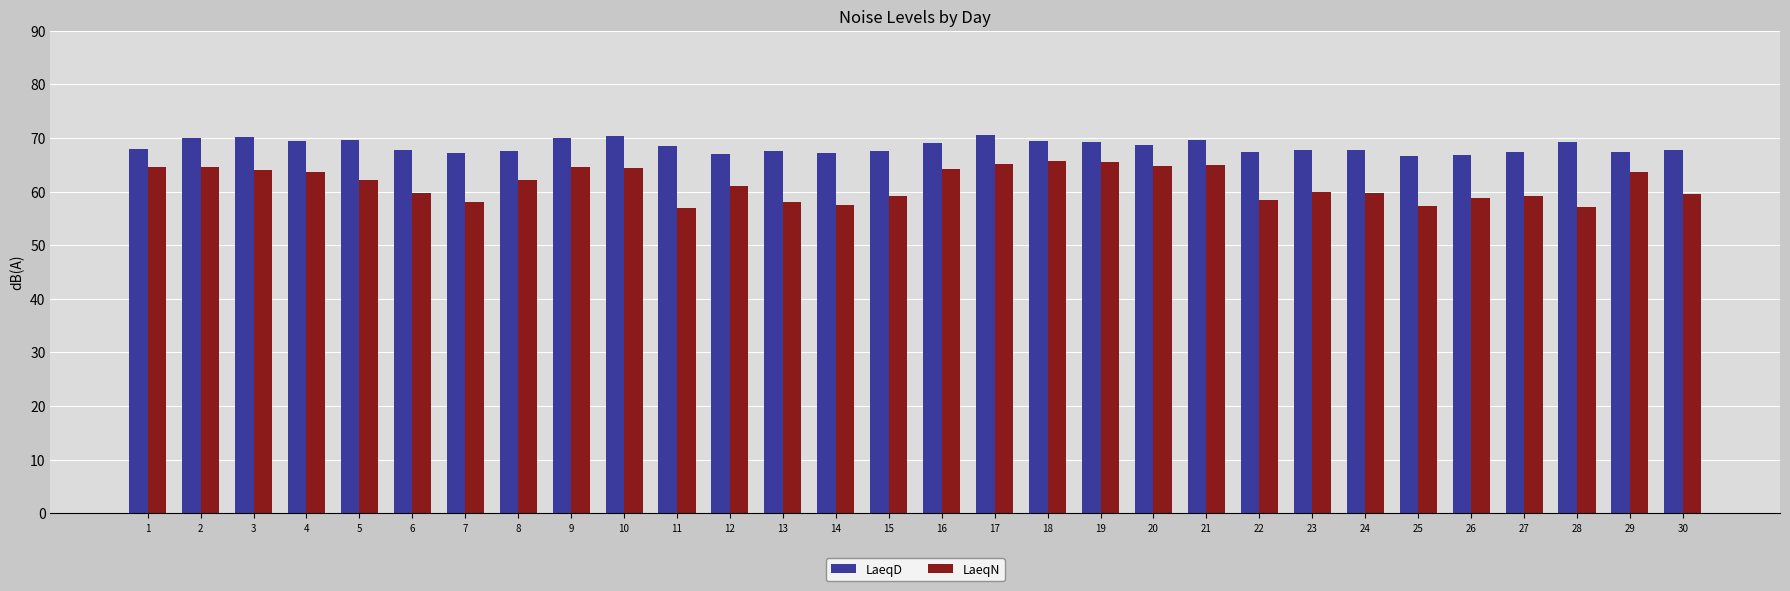

What is the value of the LaeqD bar at the 21st from the left?

69.6